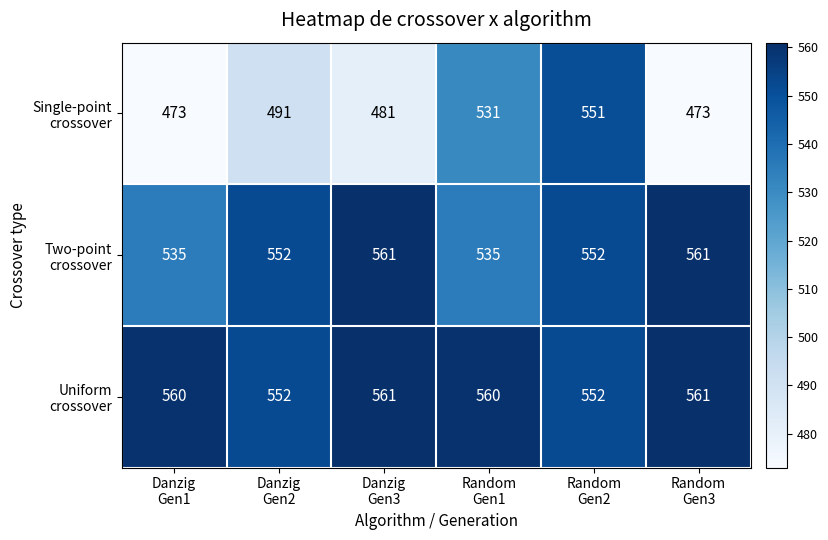

At how many categories does at least one series exceed 498?

6